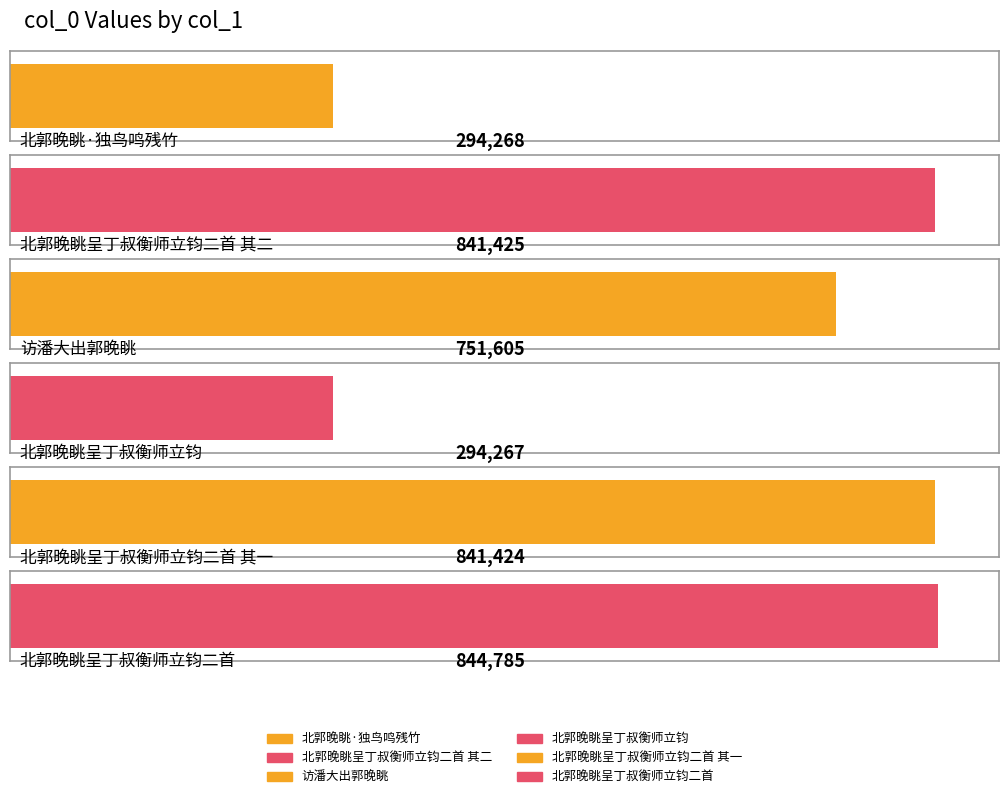

Does the chart contain stacked bars?

No